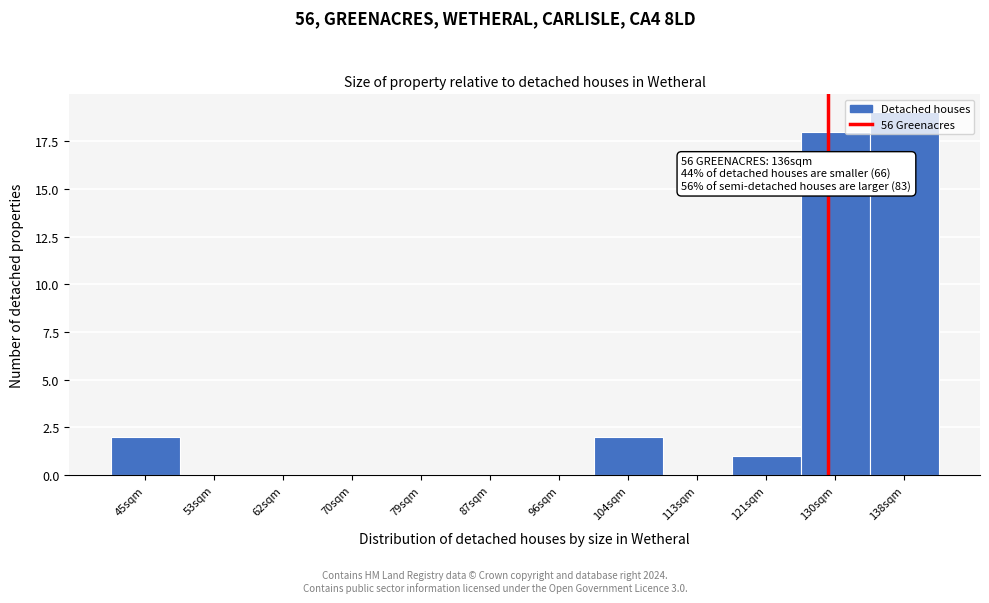

True or false: the data shows 1 at 121sqm.

True